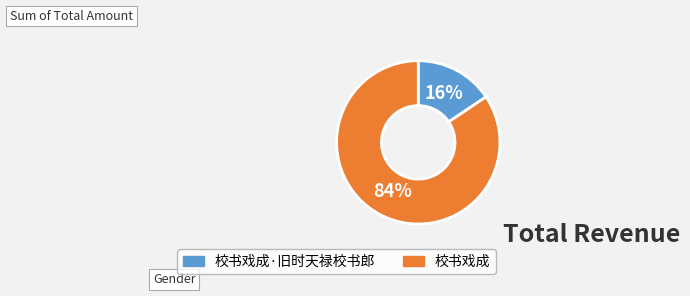

Is there a majority slice in this chart?

Yes